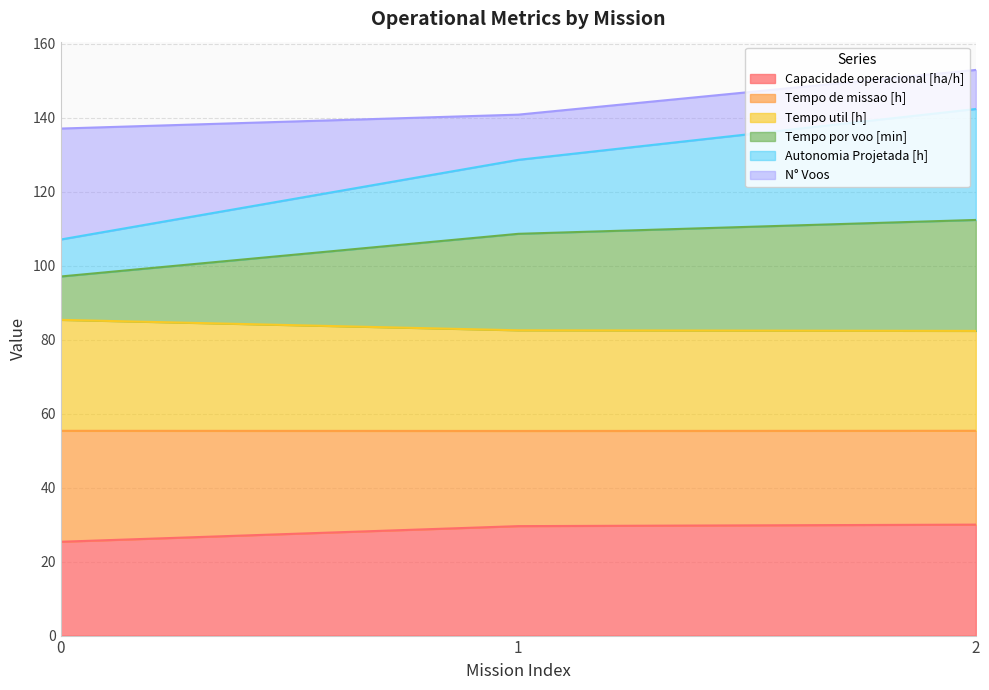

Rank the categories by Tempo de missao [h] value from highest to lowest.

0, 1, 2